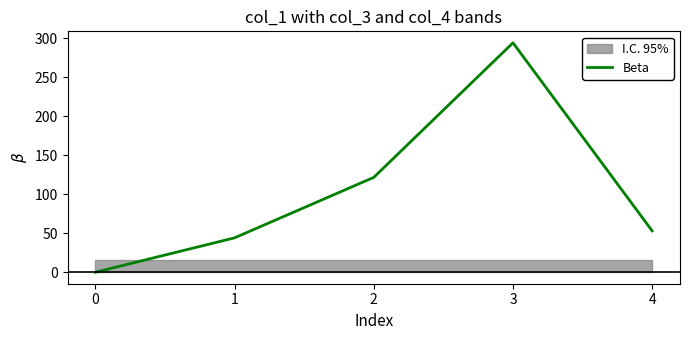

How many data points are less than 52?

2